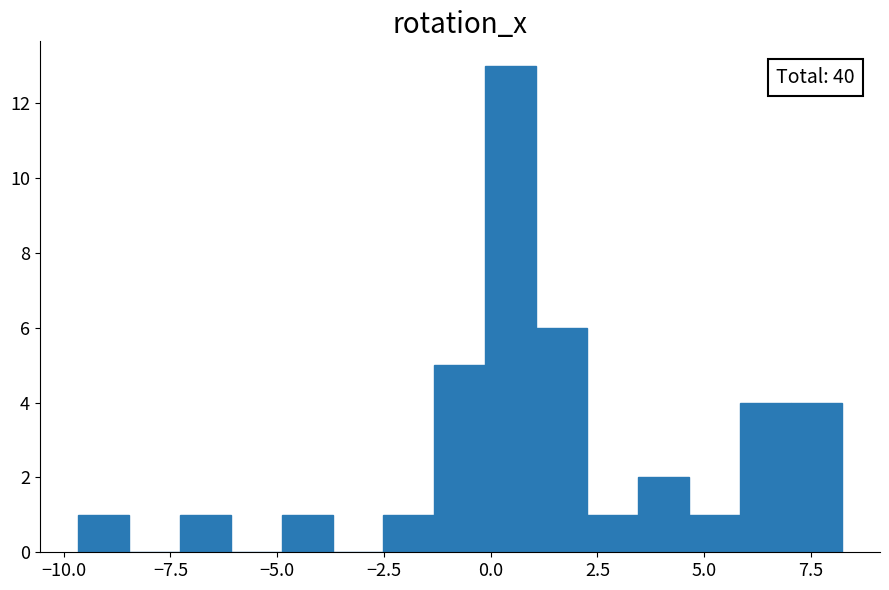

Around what value on the x-axis is the tallest bar? Give the approximate position of its centre, as read against the axis.

0.5